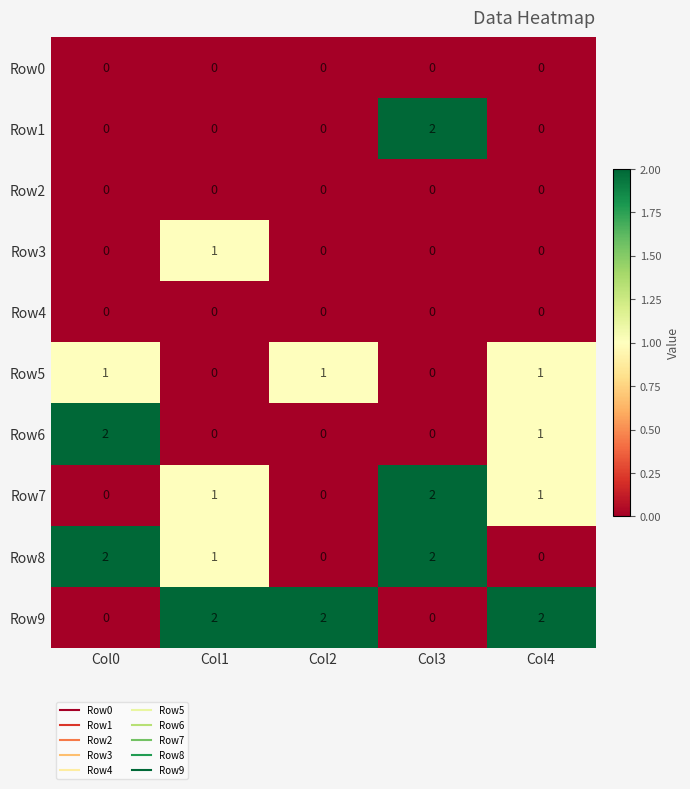

What is the sum of the Row7 values at Col3 and Col1?

3